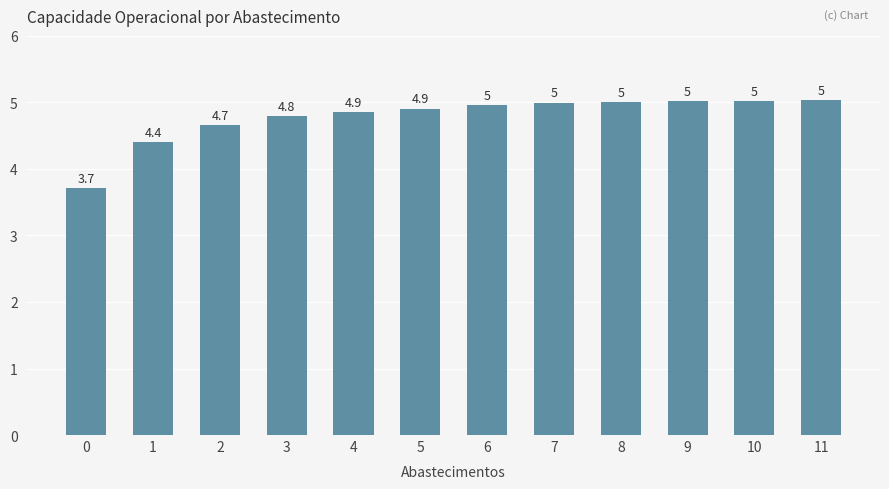

The value at 1 is 4.4. True or false?

True